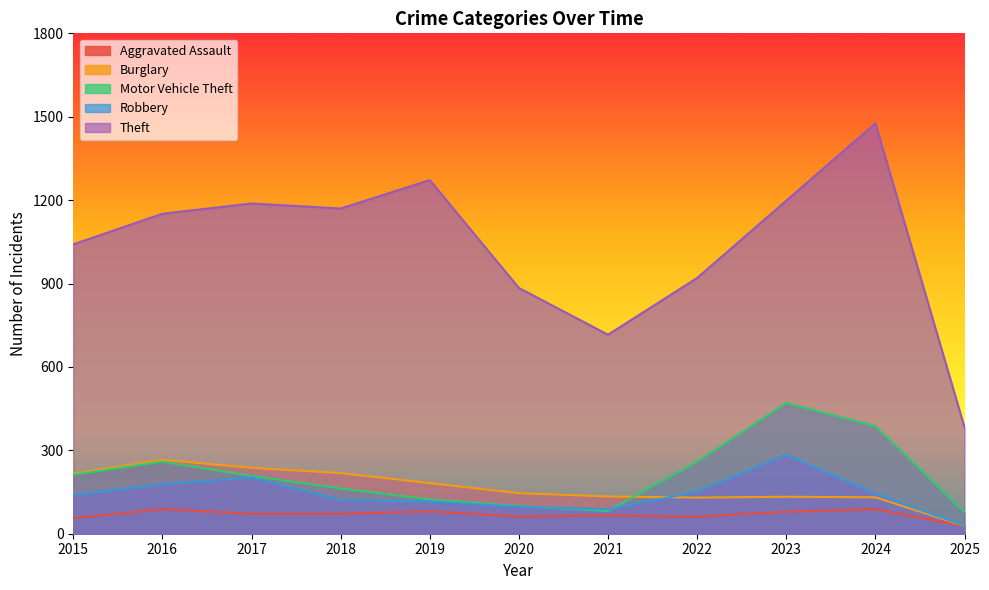

At which category is the sum across all series the highest?

2024